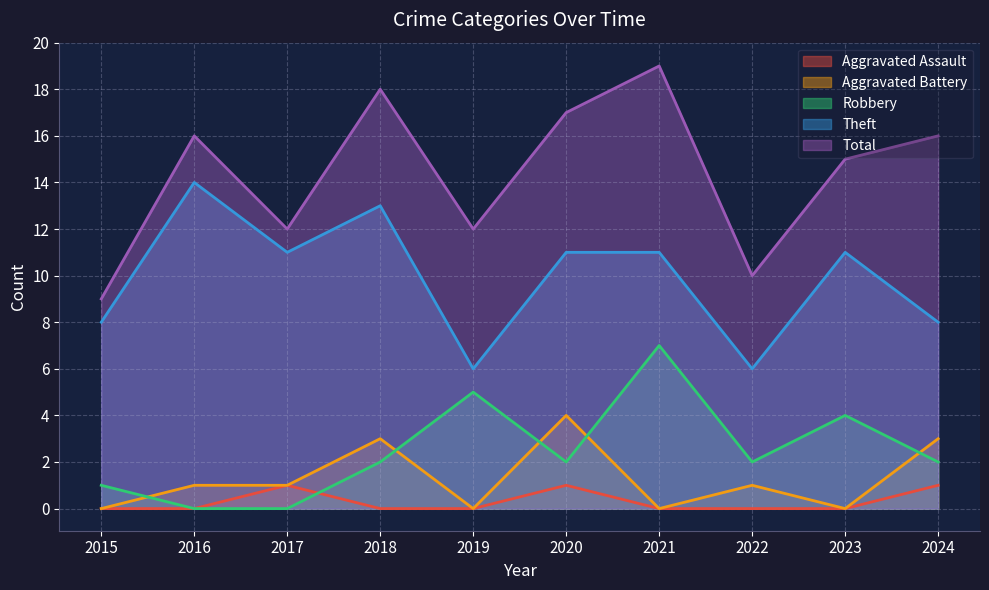

What is the greatest value displayed?

19